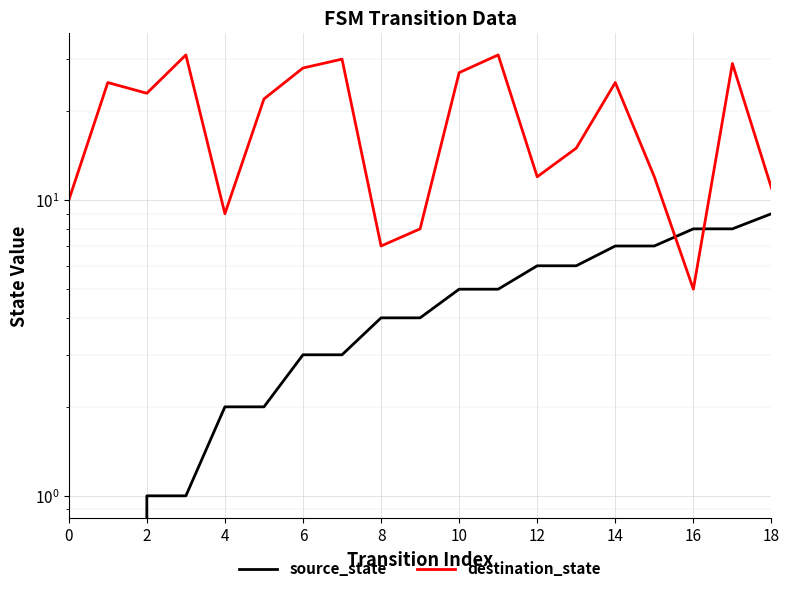

At how many categories does at least one series exceed 20?

10